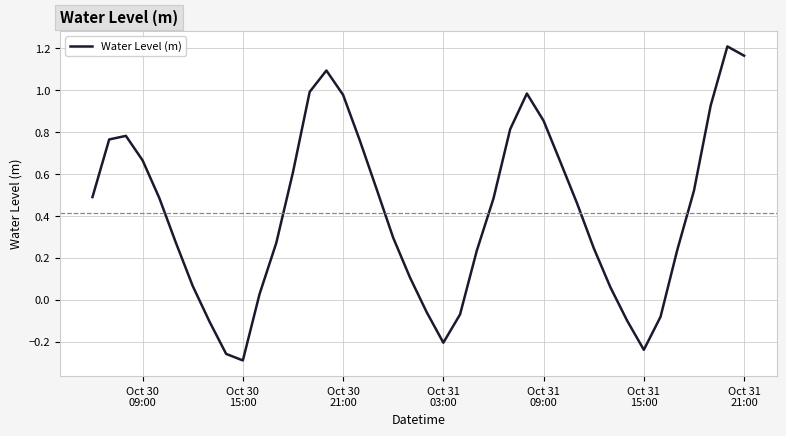

What is the difference between the maximum and minimum values?

1.5